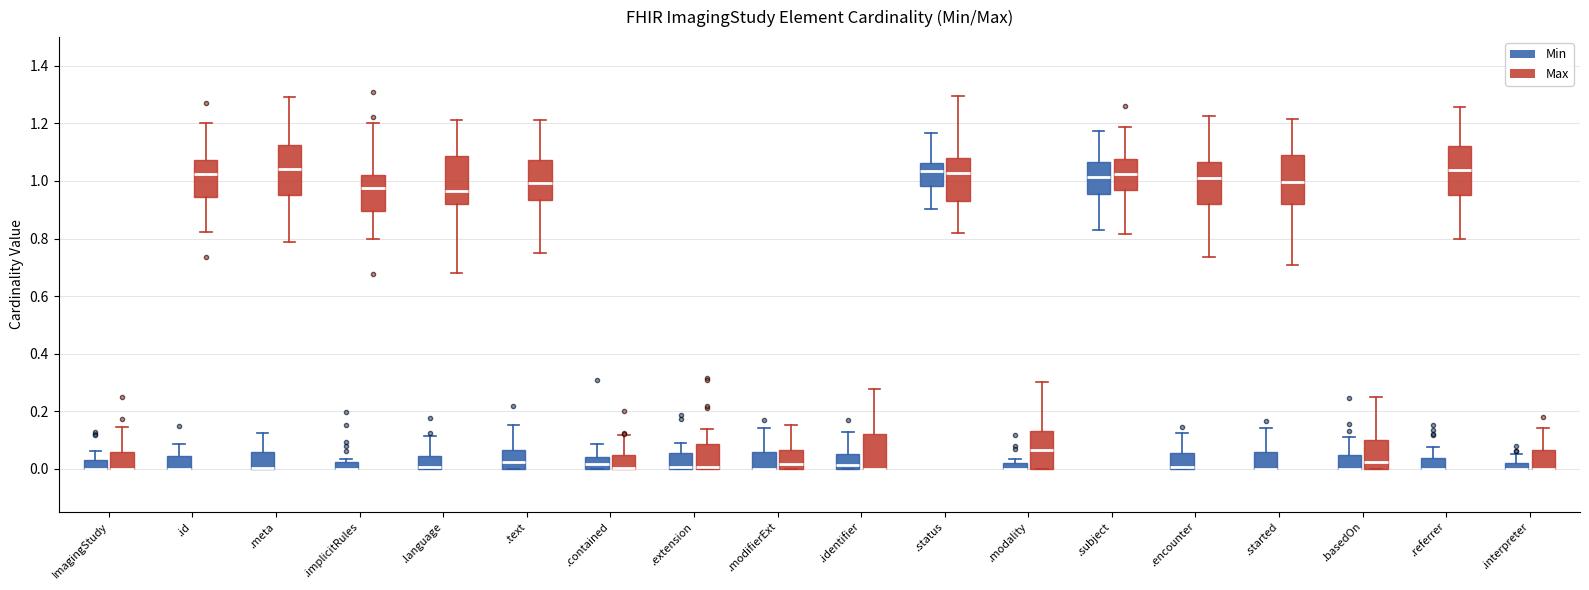

Where is the lower edge of the box for .interpreter (Max) on the y-axis? The values are not printed on the chart, so give them approximately, as read against the axis.

0.00